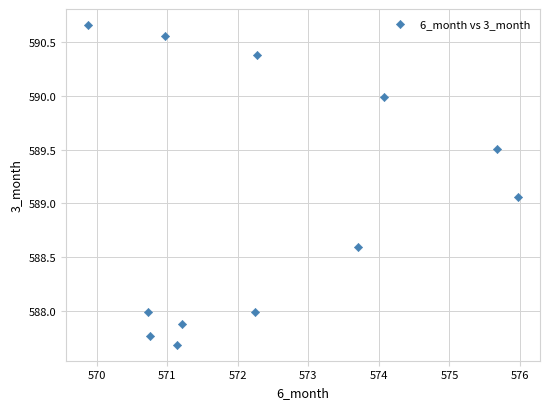

What is the range of X values (max minus min)?

6.1